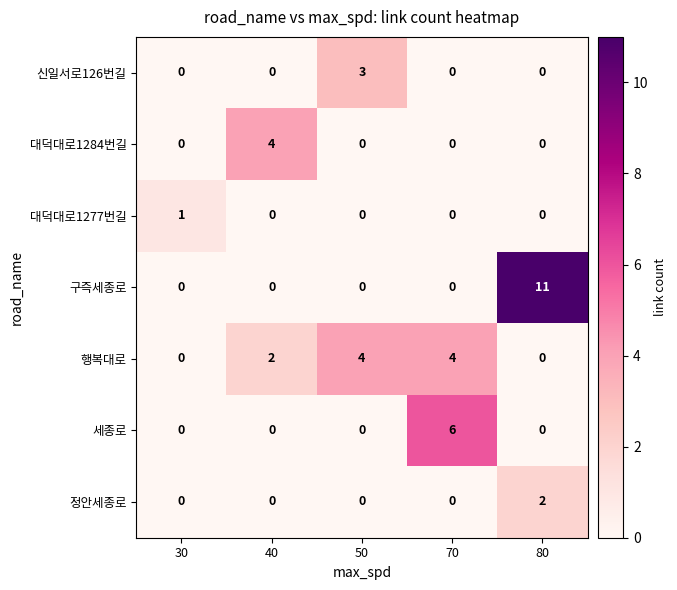

Which label corresponds to the largest value in the chart?

80